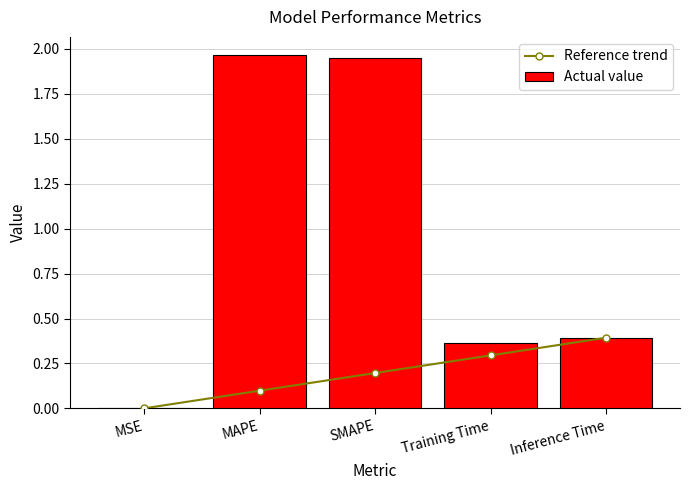

What is the difference between the second highest and second lowest values in the Actual value series?

1.6